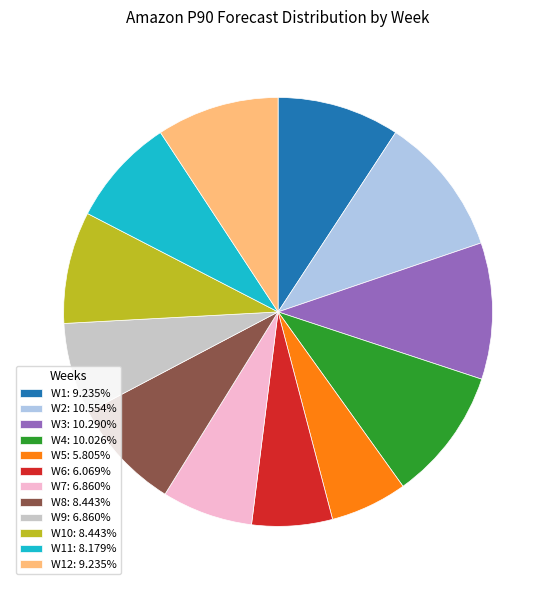

Combined, do W10: 8.443% and W5: 5.805% account for over 50%?

No